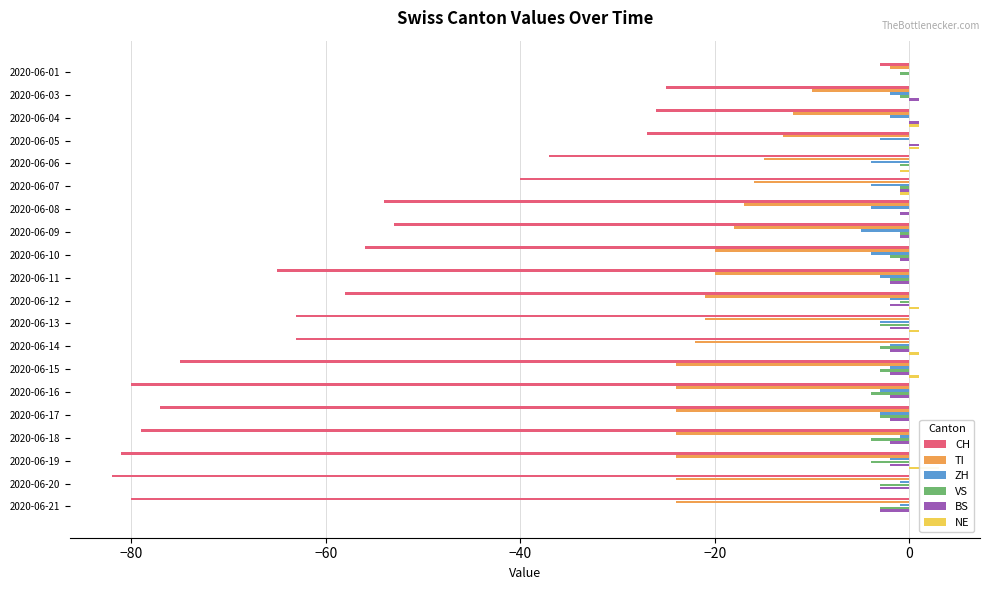

Which has a higher value, 2020-06-18 or 2020-06-10?

2020-06-10